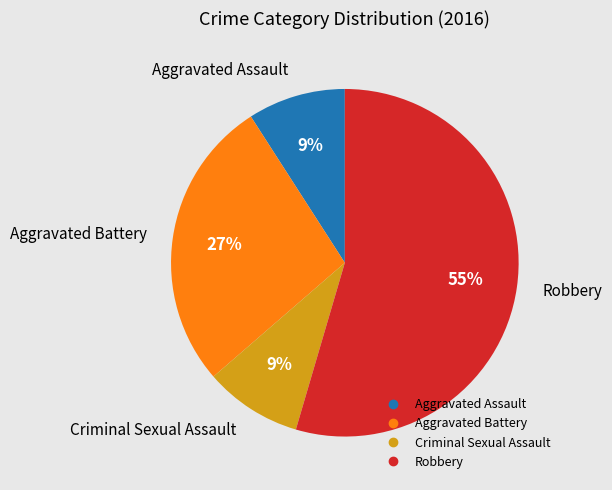

How many slices are in this pie chart?

4